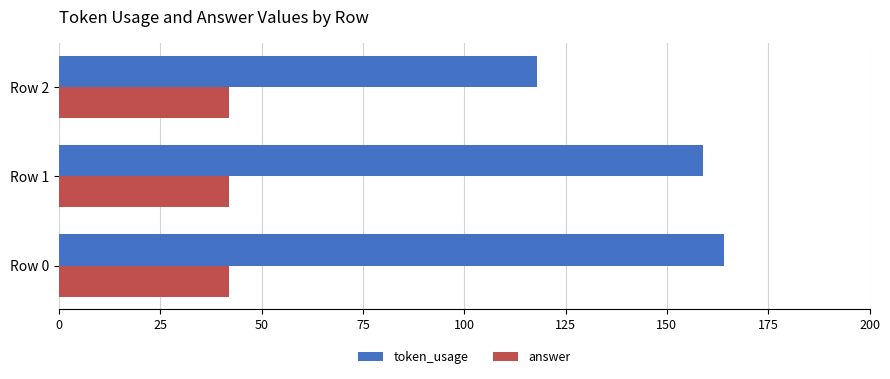

At how many categories does at least one series exceed 163?

1